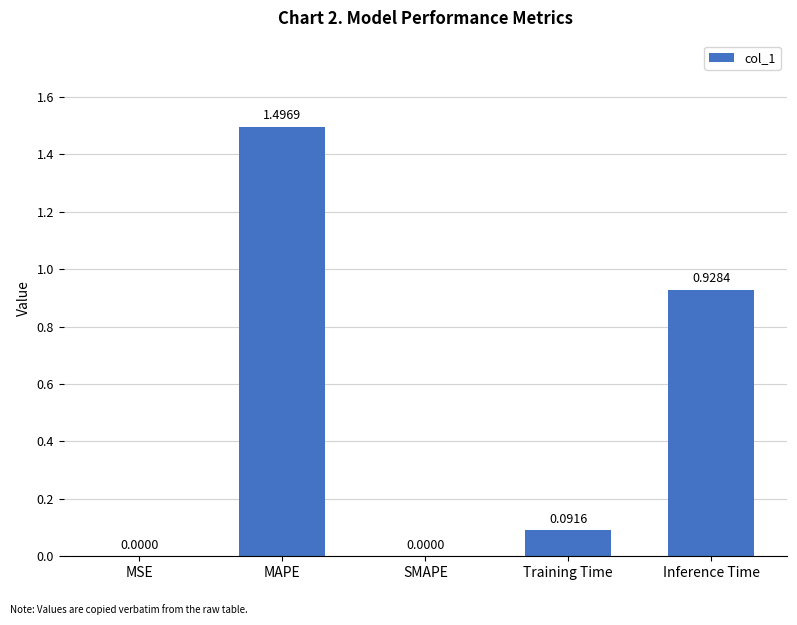

What is the sum of the values at Inference Time and Training Time?

1.0